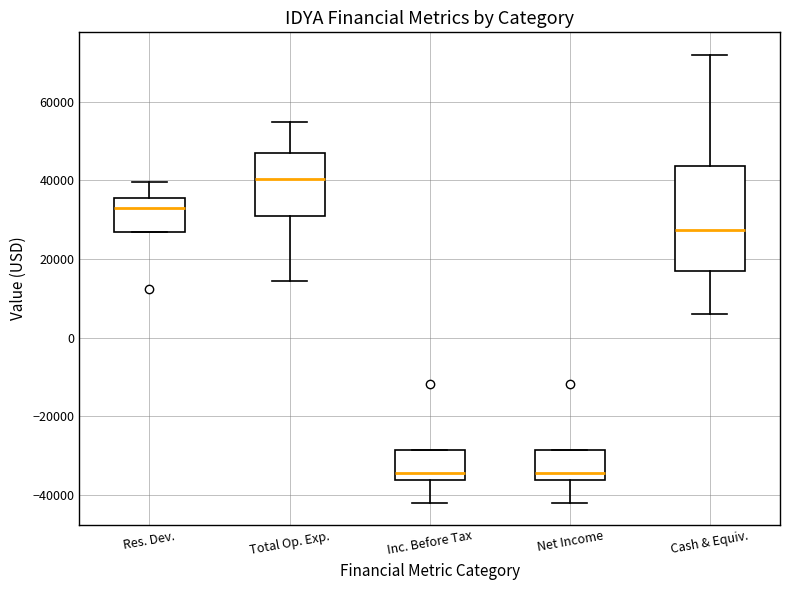

Reading left to right, read every box against the y-axis: the position of its median line, the range the box covers, and the ends of its whiskers. The values are not printed on the chart, so give them approximately, as read against the axis.

Res. Dev.: median 34000, box 26000 to 36000, whiskers 26000 to 40000
Total Op. Exp.: median 40000, box 30000 to 46000, whiskers 14000 to 54000
Inc. Before Tax: median -34000, box -36000 to -28000, whiskers -42000 to -28000
Net Income: median -34000, box -36000 to -28000, whiskers -42000 to -28000
Cash & Equiv.: median 28000, box 16000 to 44000, whiskers 6000 to 72000